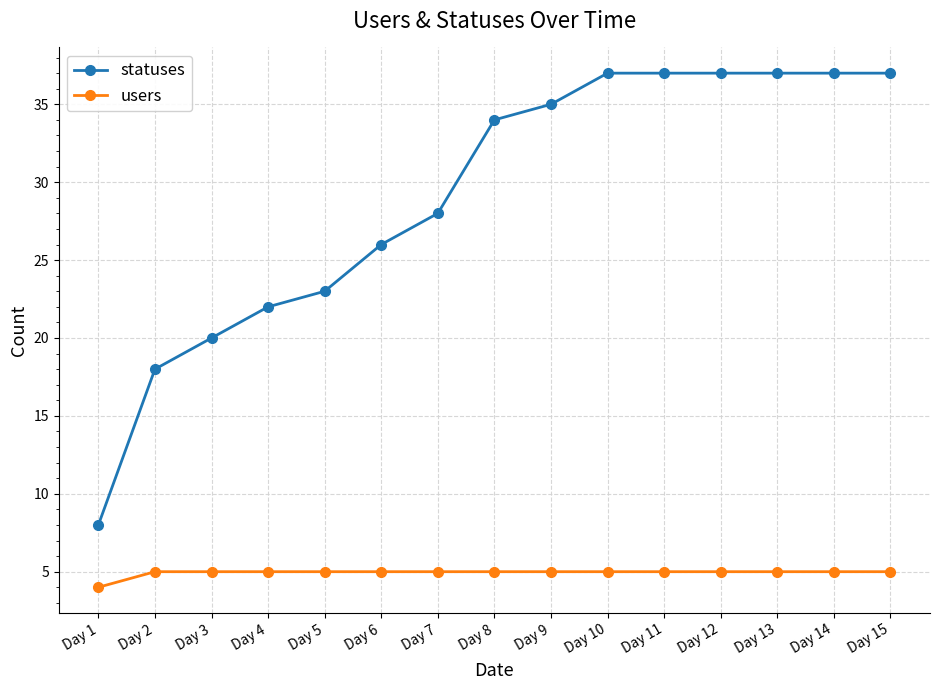

Rank the series by their average value, from highest to lowest.

statuses, users